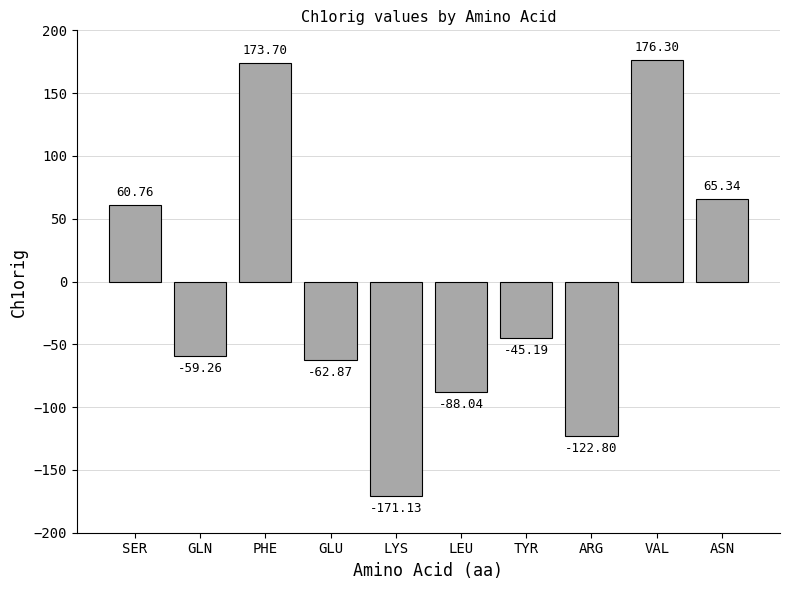

Is it true that the value at ARG is -122.8?

True